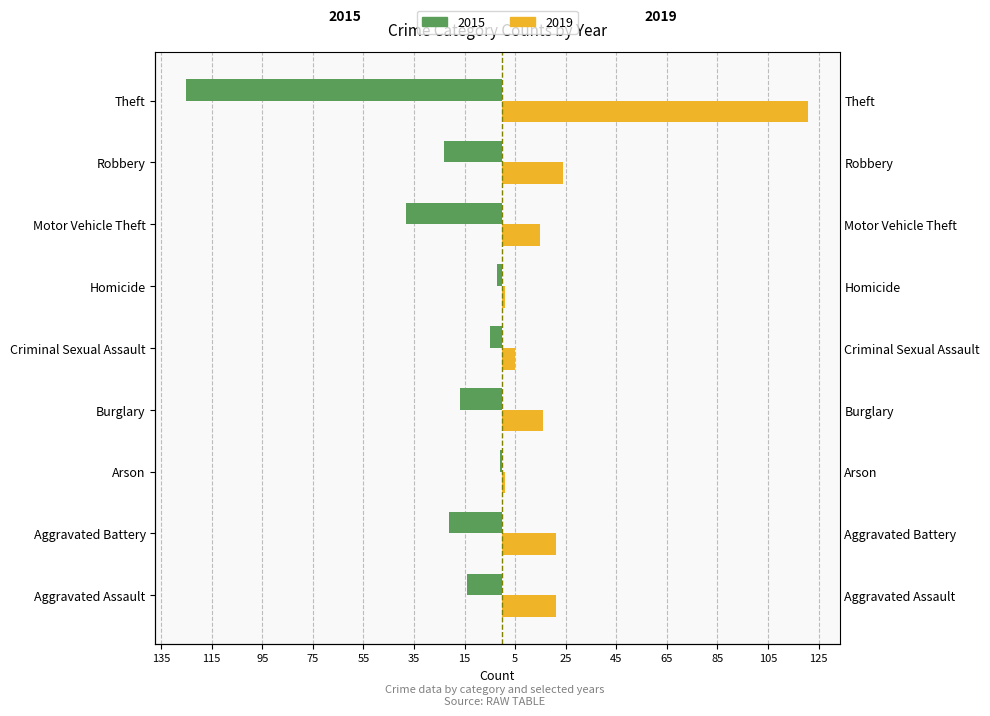

What is the sum of the 2015 values at Criminal Sexual Assault and Theft?

-130